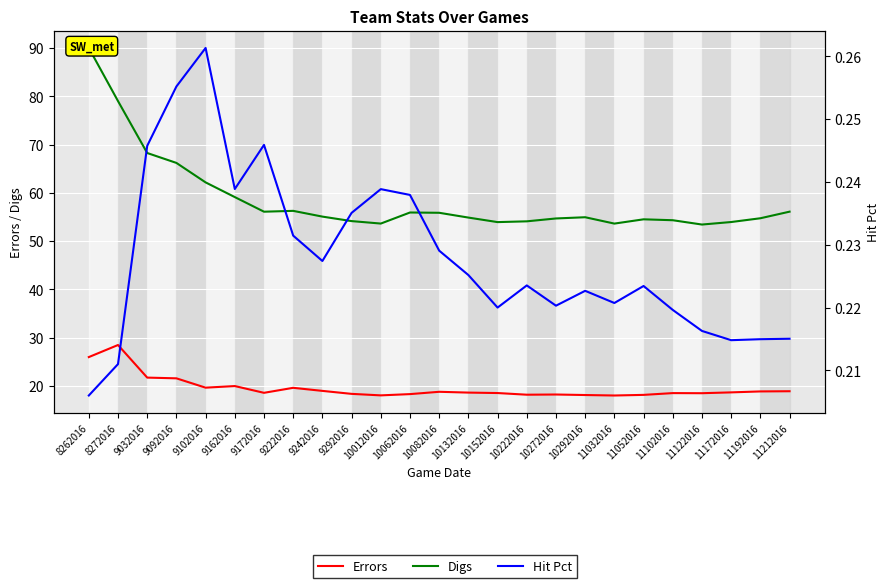

At 10272016, list the series in order from largest to smallest.

Digs, Errors, Hit Pct